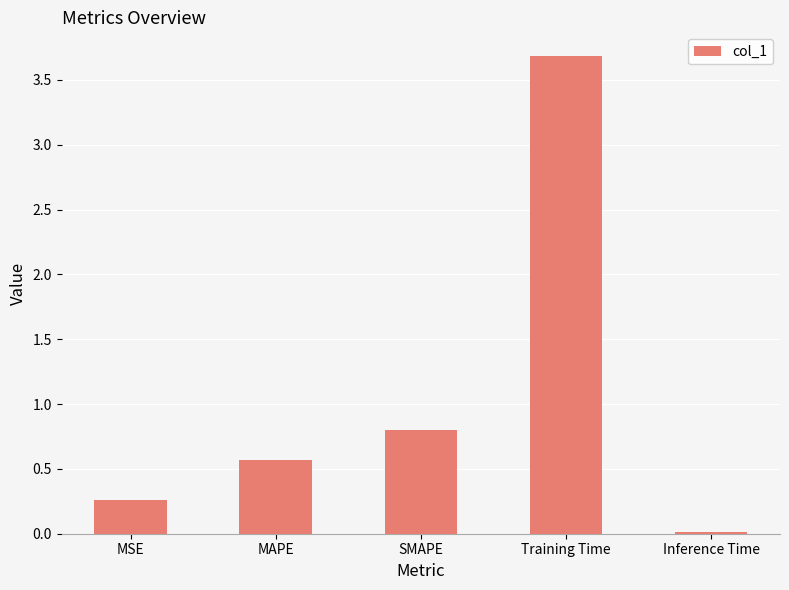

The chart shows a value of 0.6 at MAPE. True or false?

True